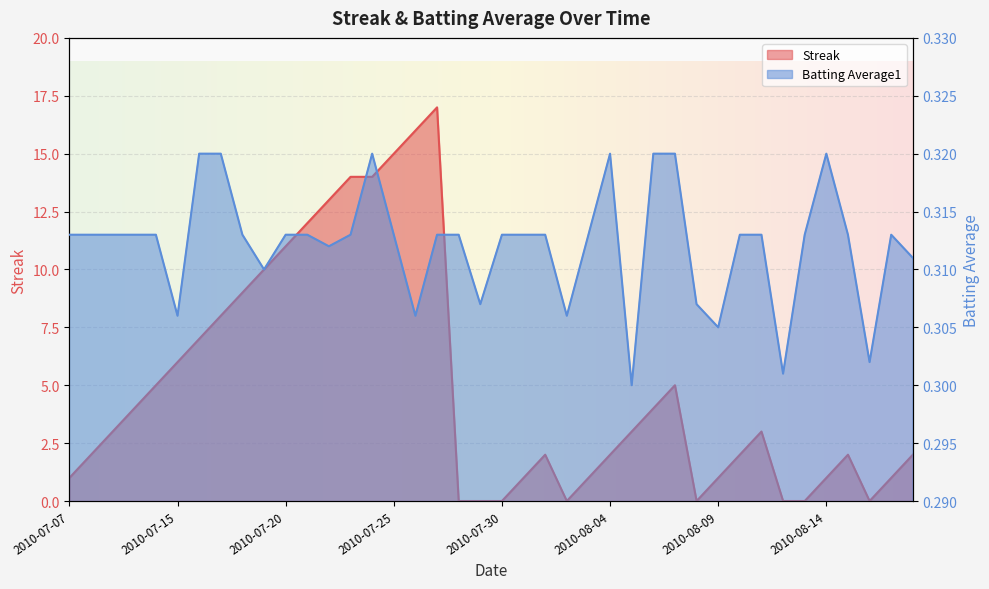

What are all the series names shown in the legend?

Streak, Batting Average1